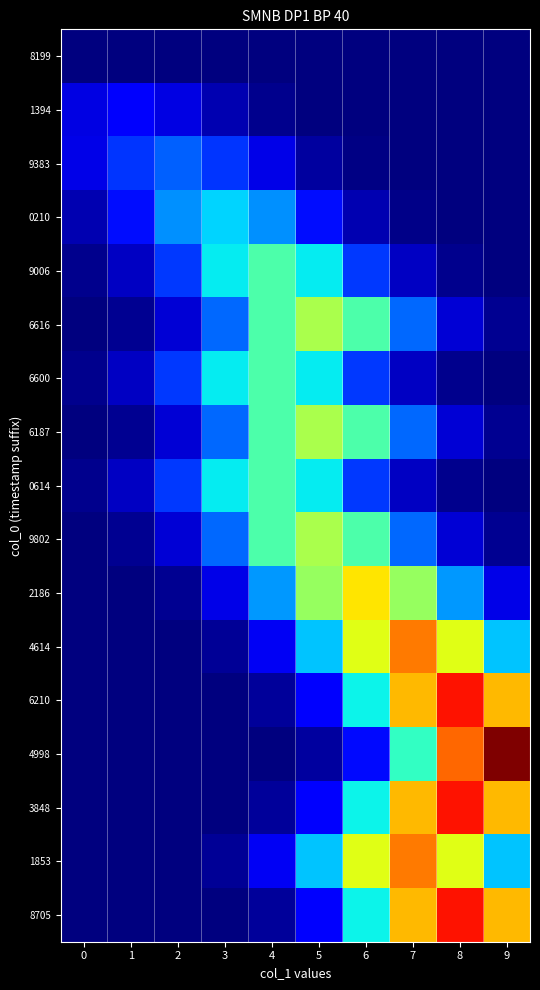

Count the number of categories in the chart.

10